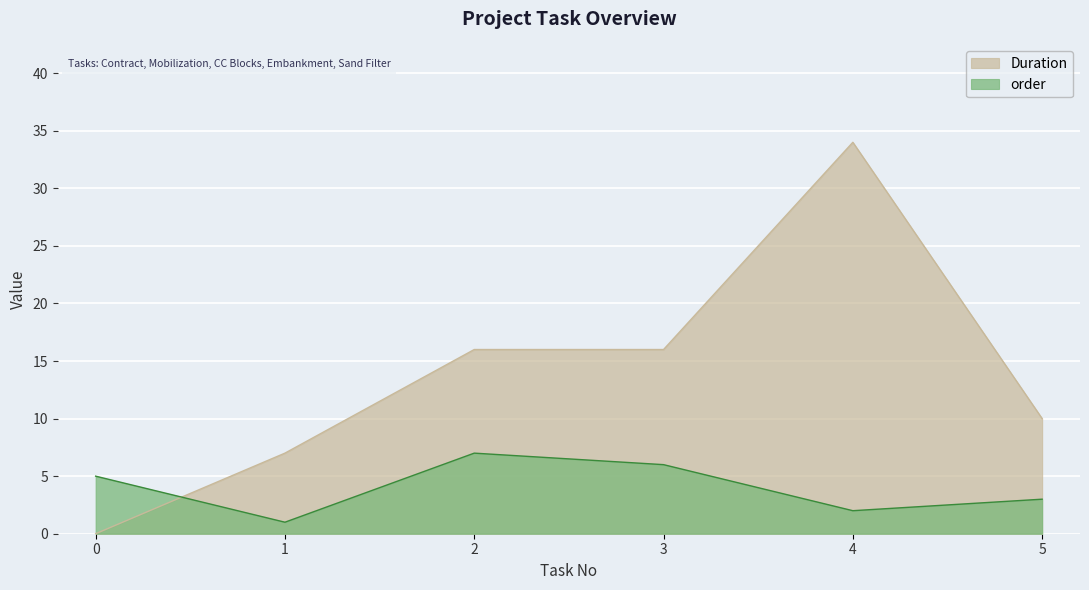

True or false: order has a value of 7 at 2.

True